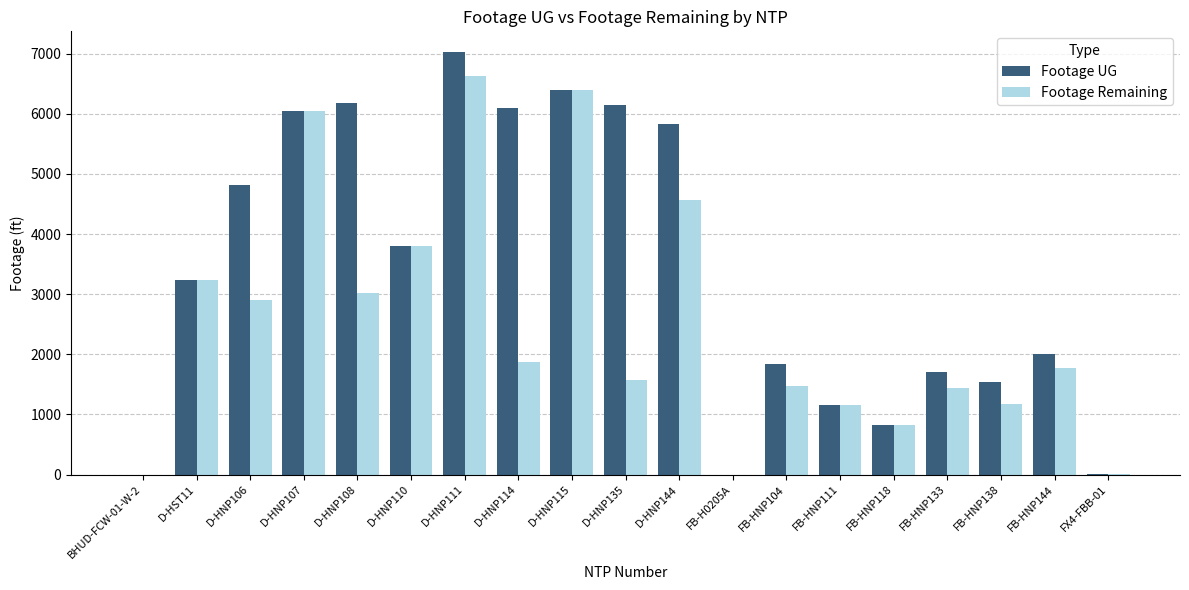

At which label does Footage Remaining first exceed 1778?

D-HST11